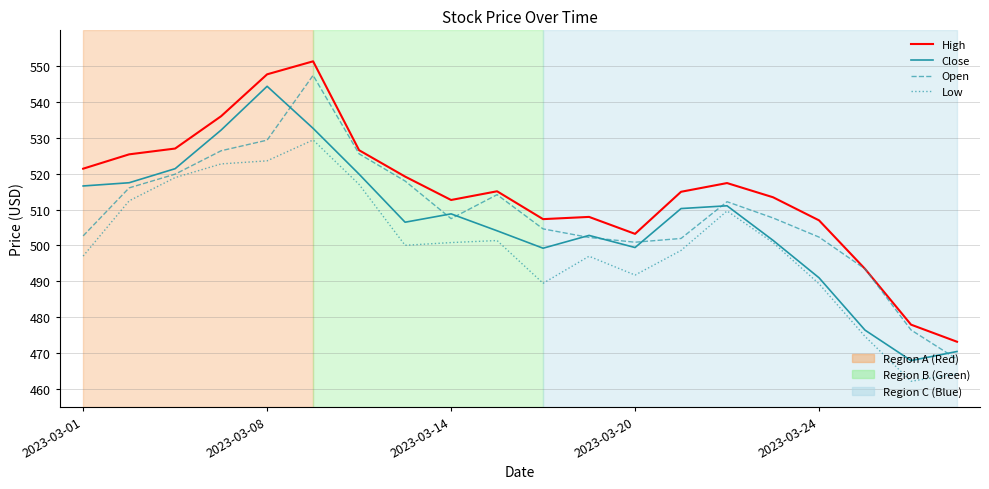

What is the smallest value displayed?

462.1